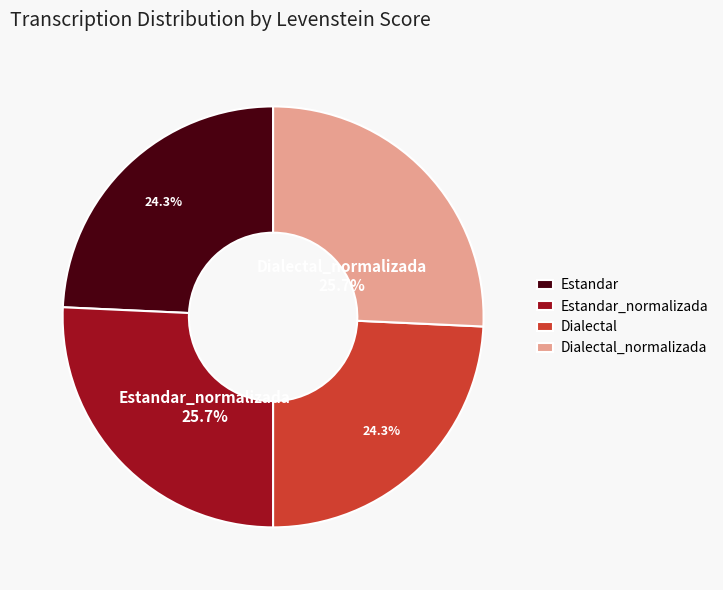

Count the number of slices in the pie.

4